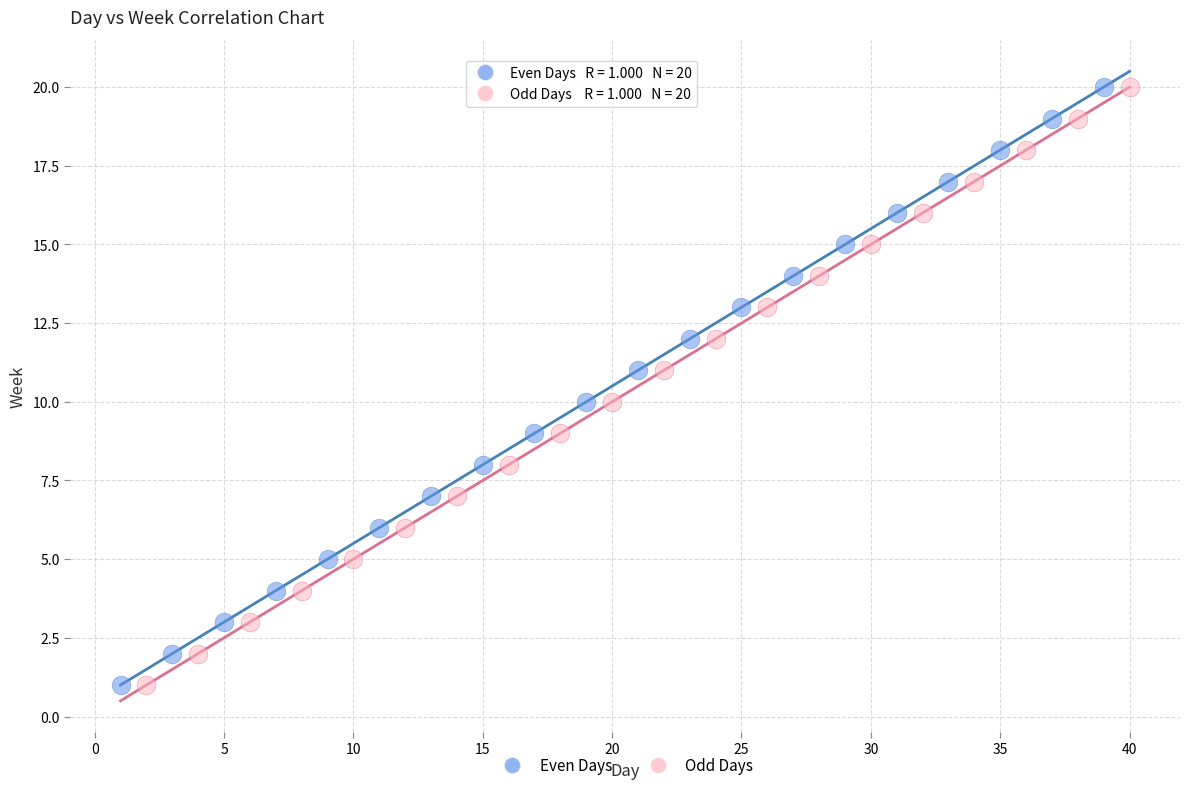

What are all the series names shown in the legend?

Even Days, Odd Days